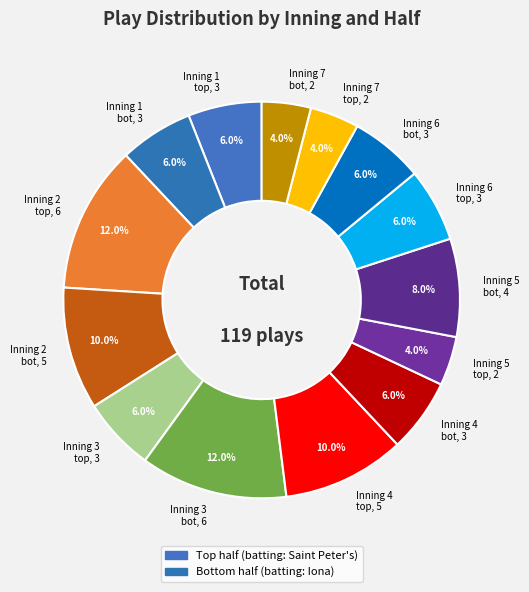

Is the sum of Inning 4 bot, 3 and Inning 1 bot, 3 greater than half?

No